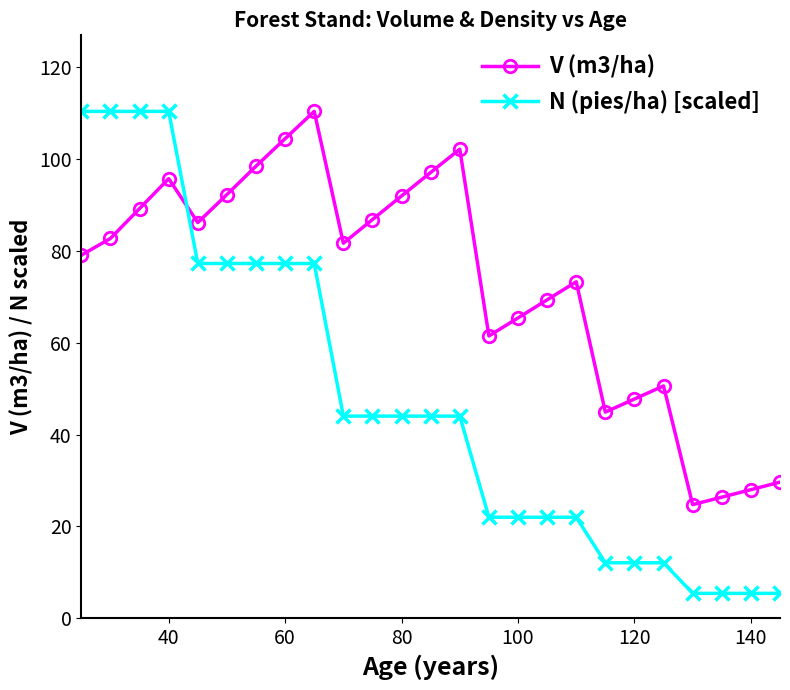

How many values in the N (pies/ha) [scaled] series are below 44?

11